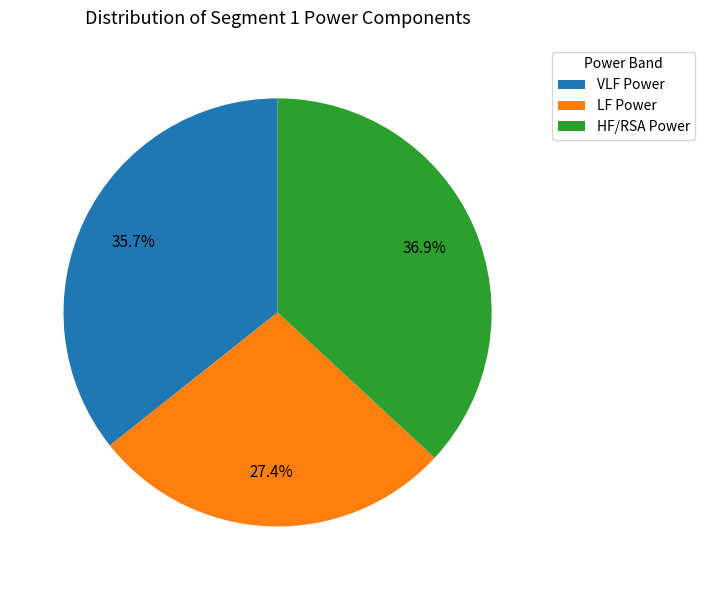

To the nearest percent, what portion does VLF Power represent?

36%